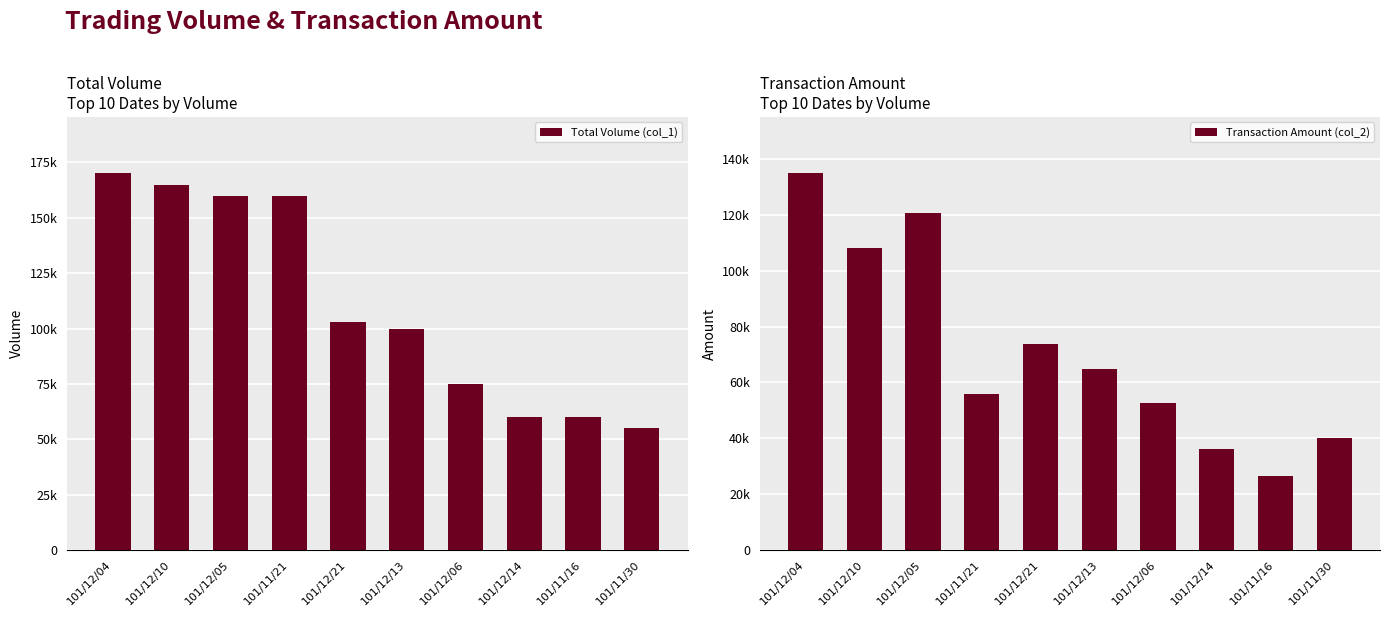

What is the average value of the Total Volume (col_1) series?

110800